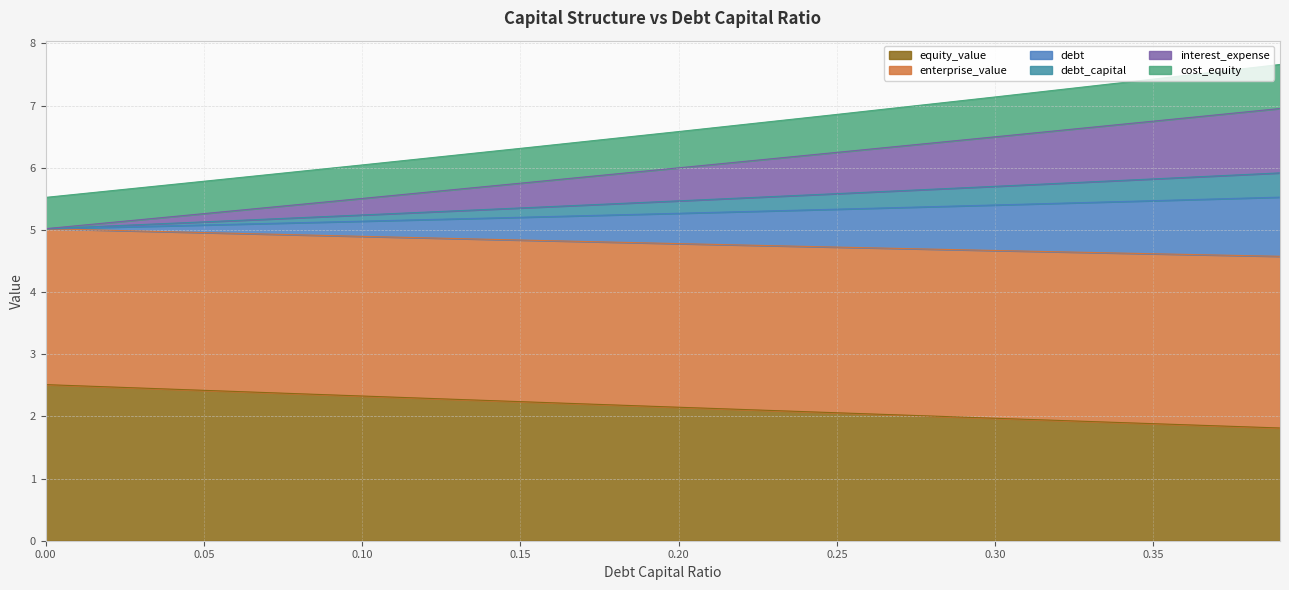

Which series changed the most between 0.25 and 0.39?

interest_expense